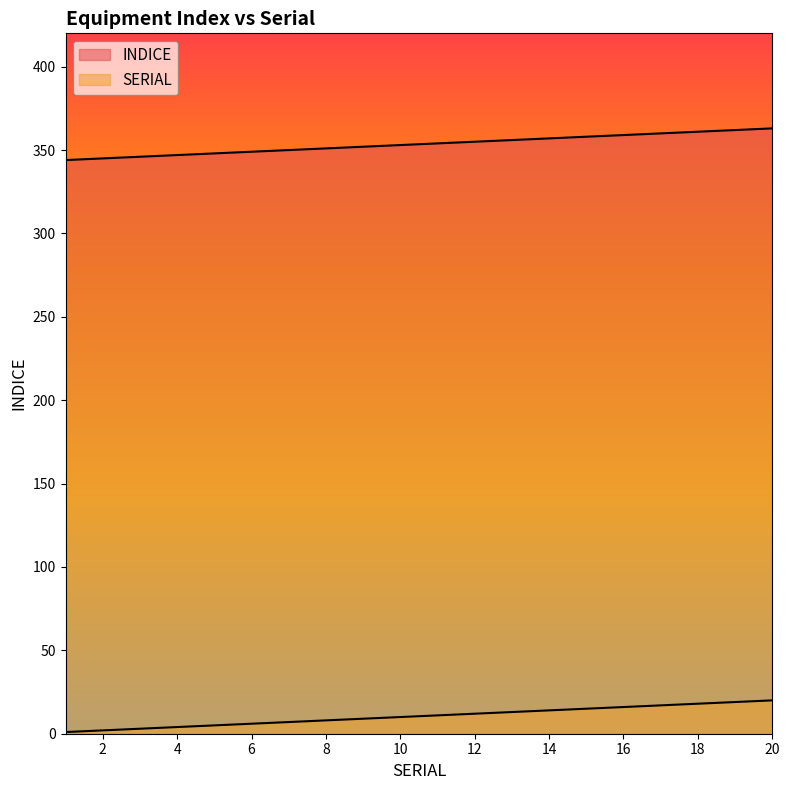

What is the difference between the highest and lowest values at 17?

343